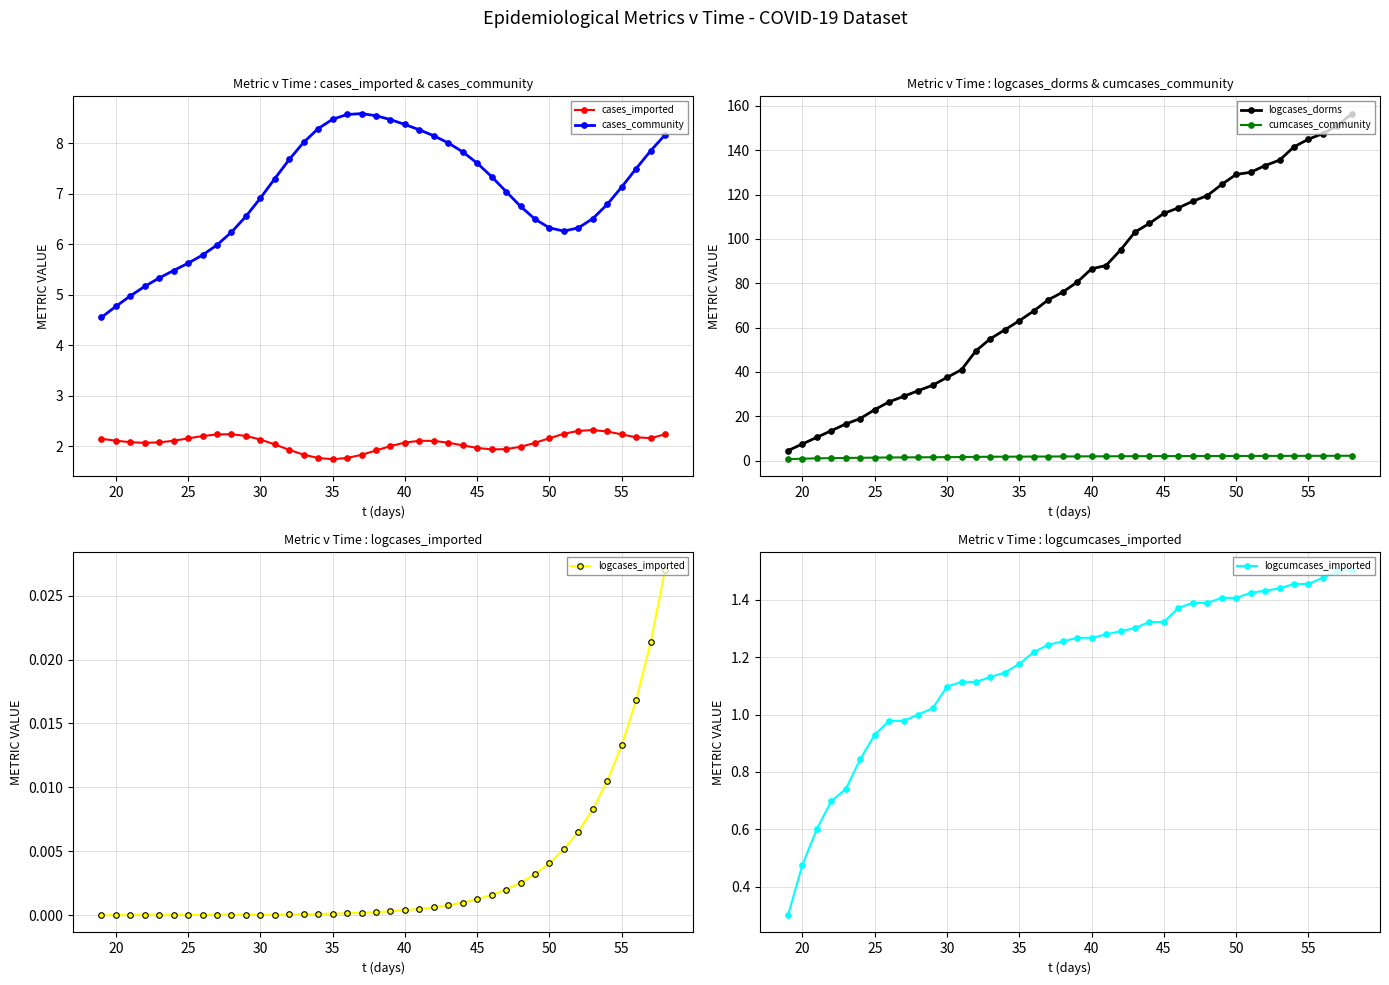

What is the highest value of the cases_imported series?

2.3